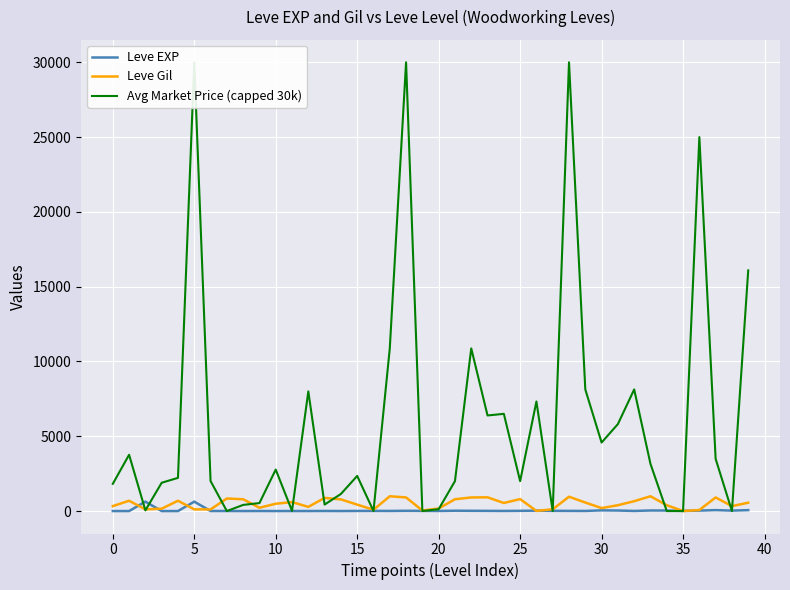

What is the maximum value for Leve Gil?

990